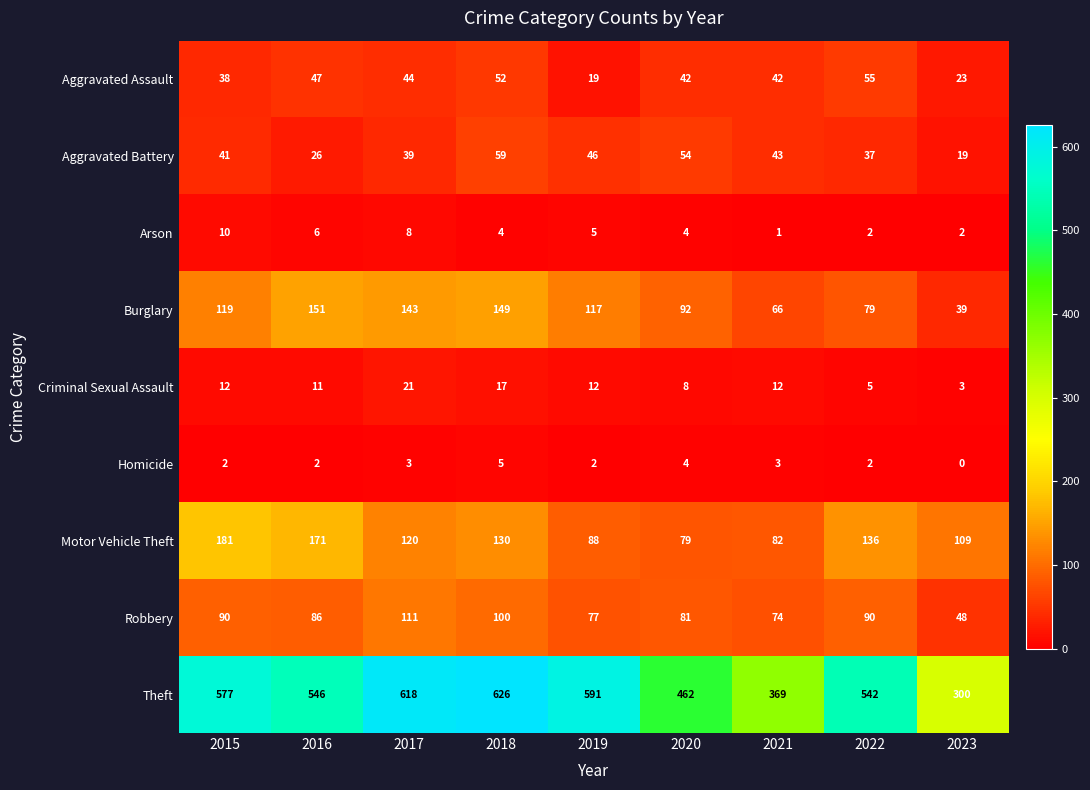

Which series has the largest range (max minus min)?

Theft